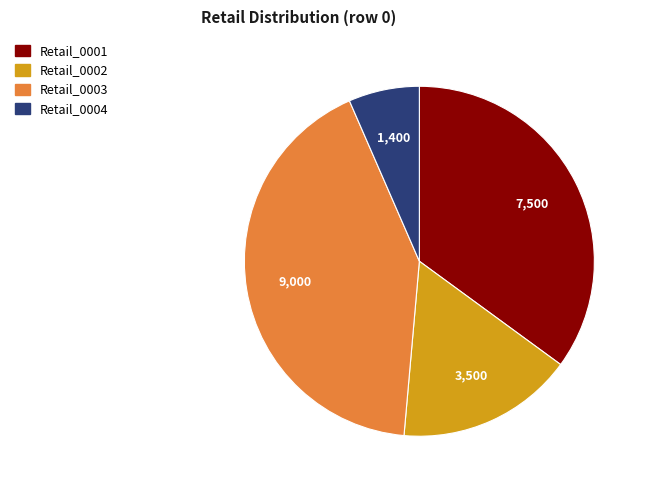

Which category has the smallest portion of the pie?

Retail_0004